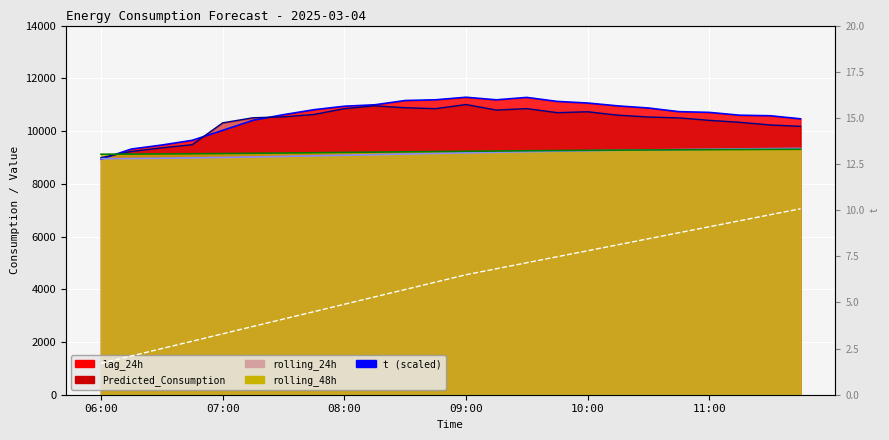

Does the chart display data point markers on the line(s)?

No